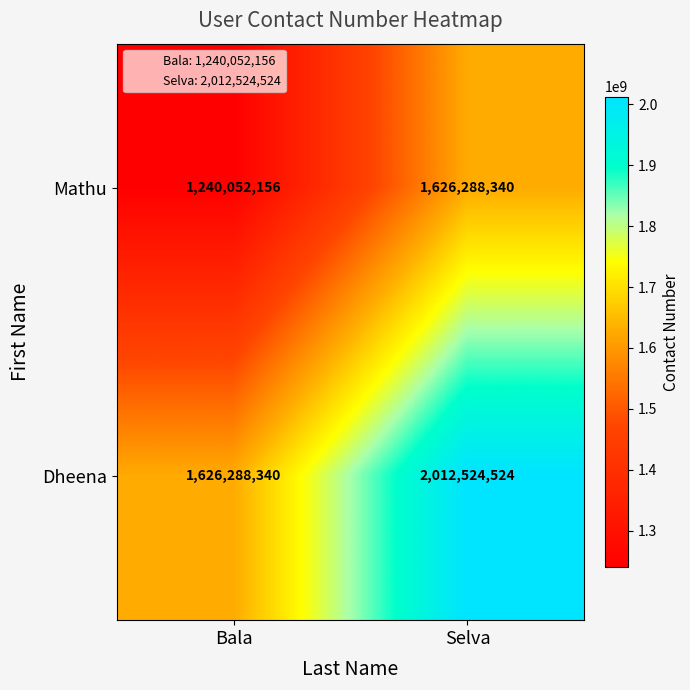

What is the difference between the highest and lowest values at Selva?

386236184